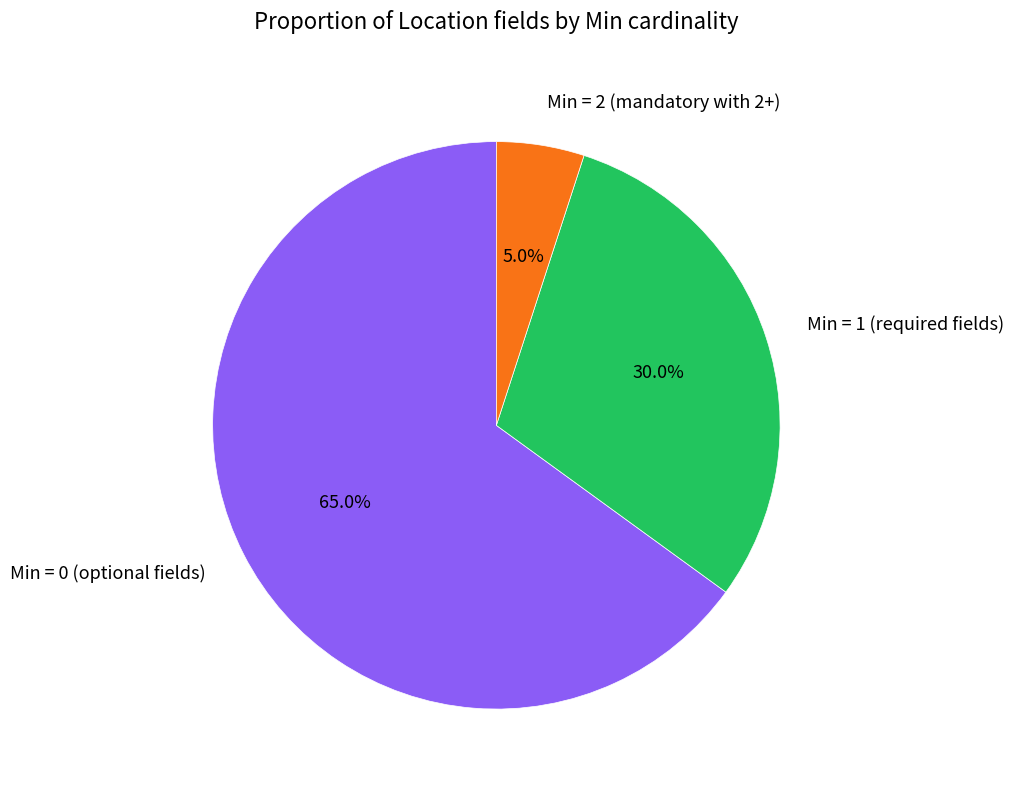

Which category has the biggest portion of the pie?

Min = 0 (optional fields)